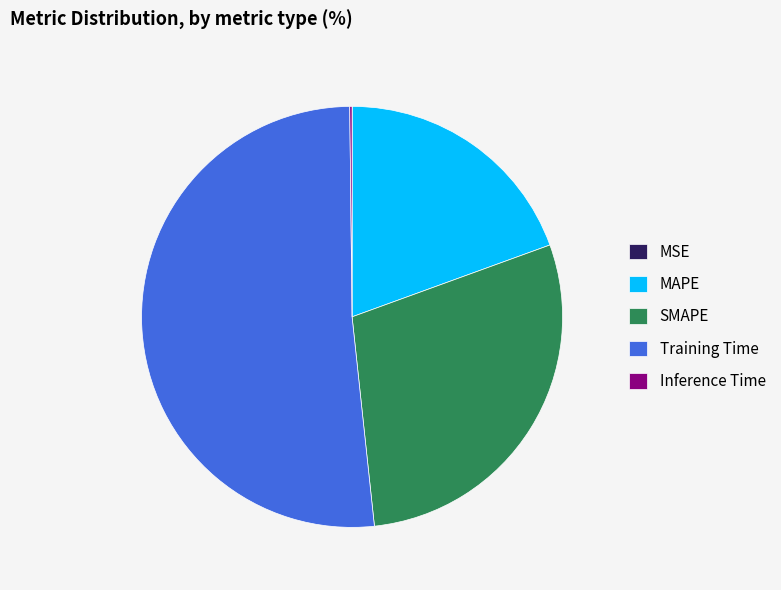

What is the largest slice in the pie chart?

Training Time